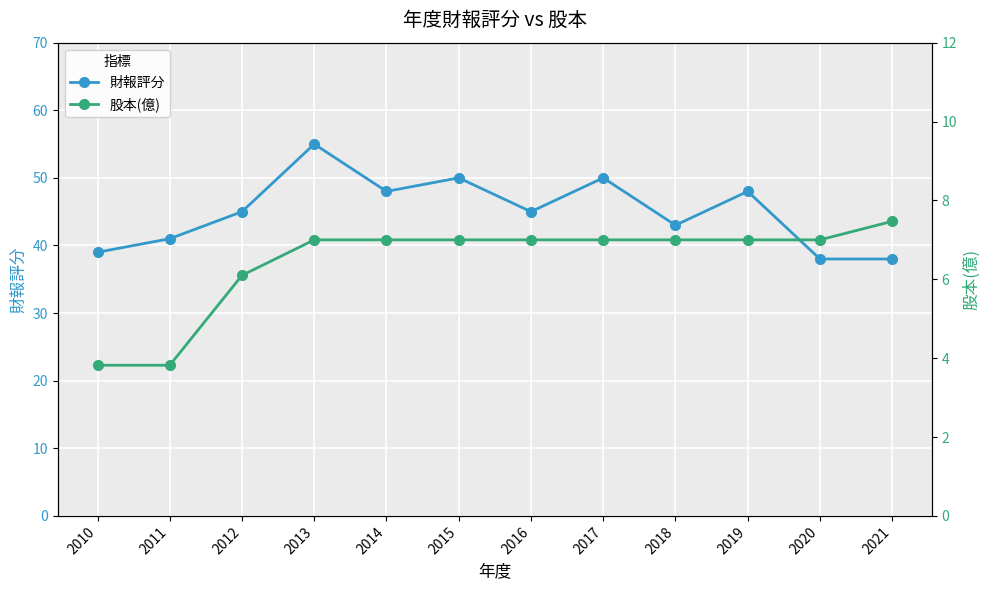

What is the difference between the highest and lowest values at 2015?

43.0